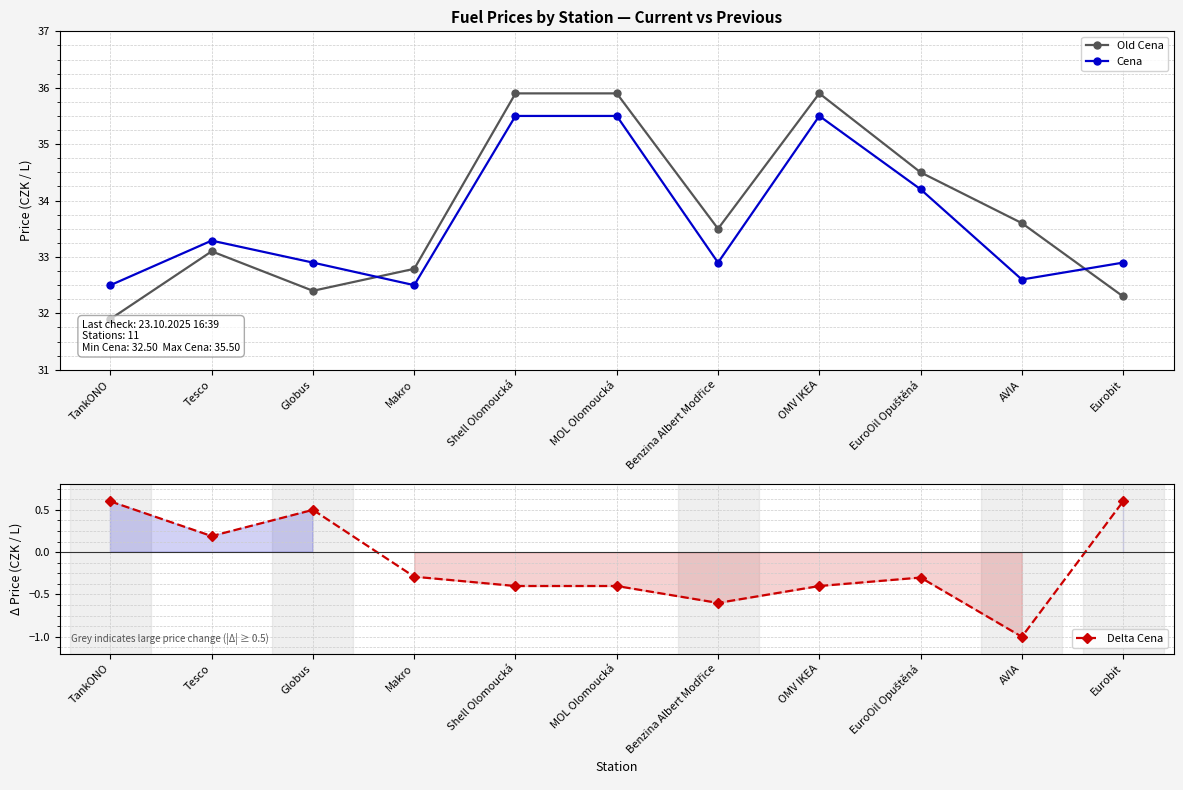

Is it true that Old Cena equals 33.5 at Benzina Albert Modřice?

True